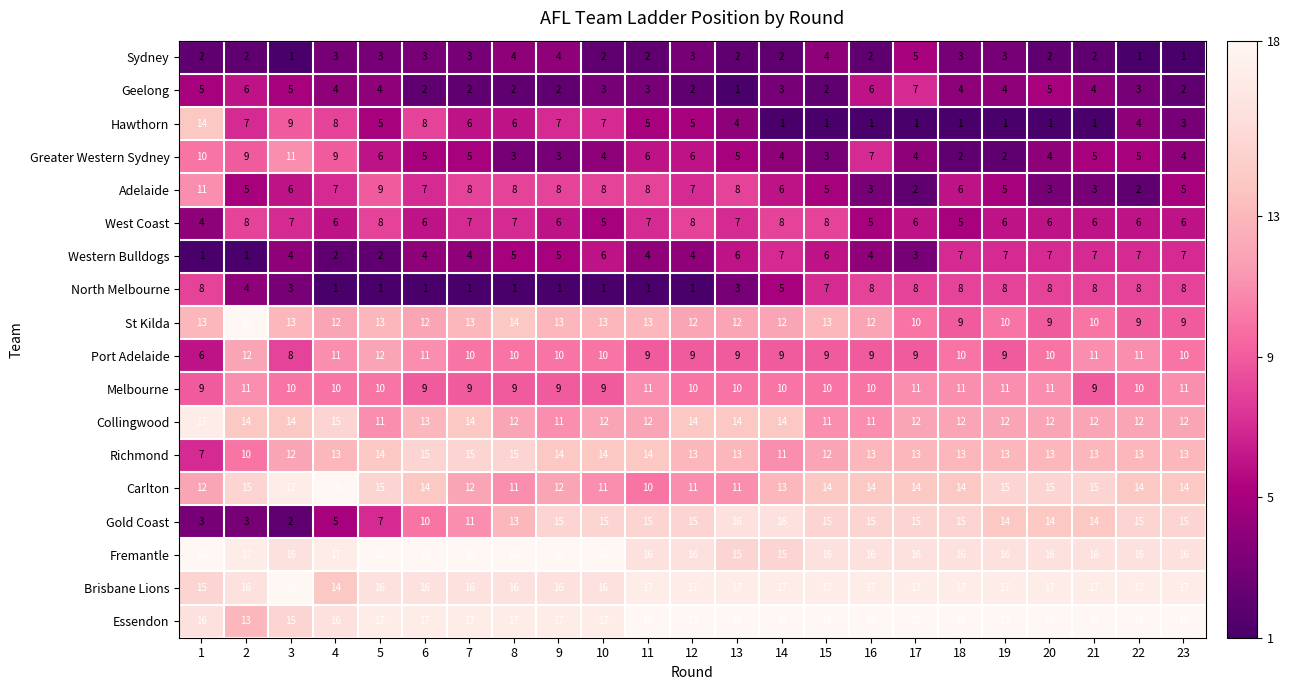

Count the Melbourne values in the range 9 to 11.

23